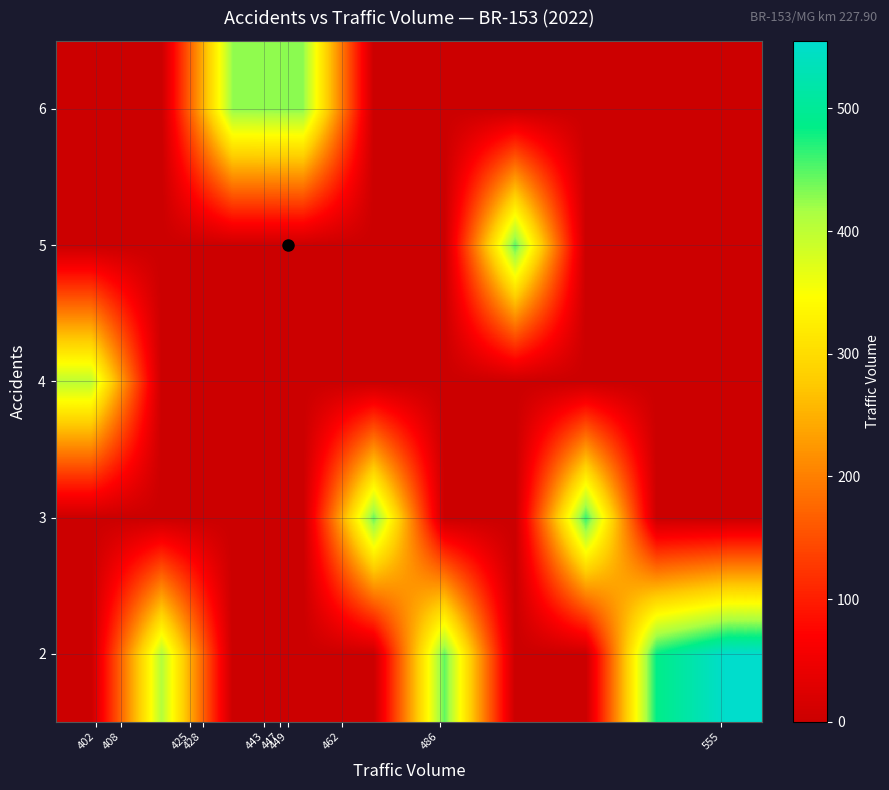

Reading left to right, extract all data points from this chart.

2: 0	408	0	0	0	447	0	0	486	555
3: 0	0	0	0	443	0	0	462	0	0
4: 402	0	0	0	0	0	0	0	0	0
5: 0	0	0	0	0	0	449	0	0	0
6: 0	0	425	428	0	0	0	0	0	0